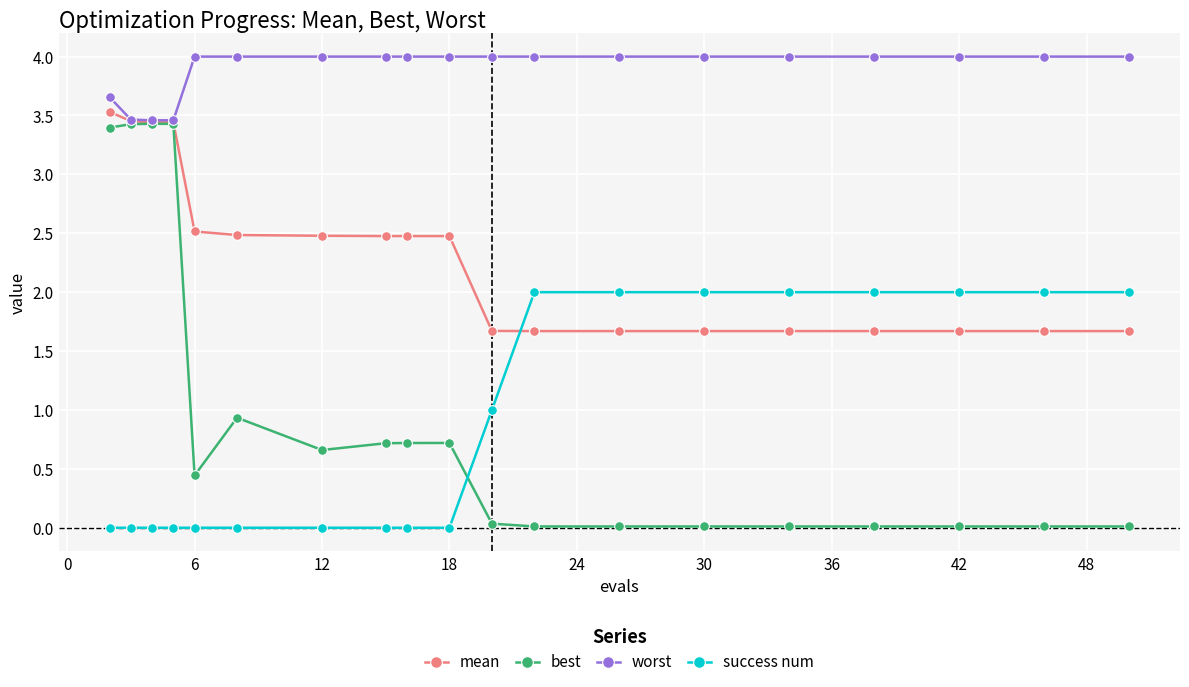

Which series has the widest spread of values?

best